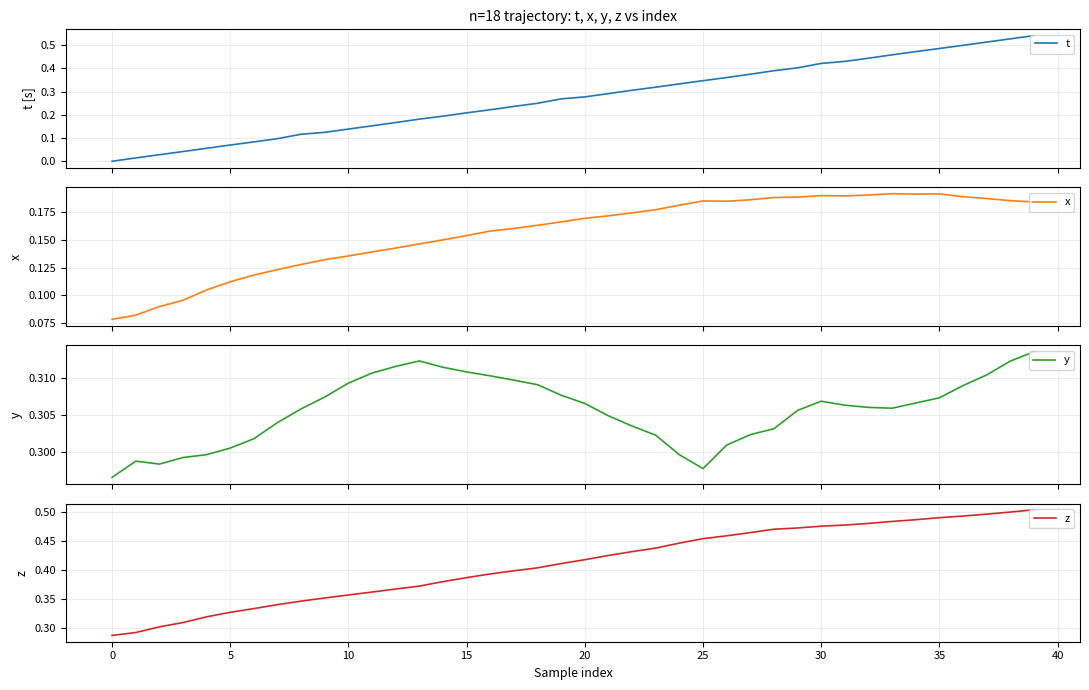

True or false: y has a value of 0.3 at 25.

True